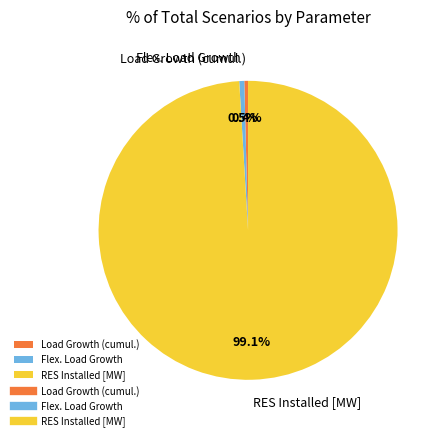

To the nearest percent, what is the combined percentage of RES Installed [MW] and Flex. Load Growth?

100%